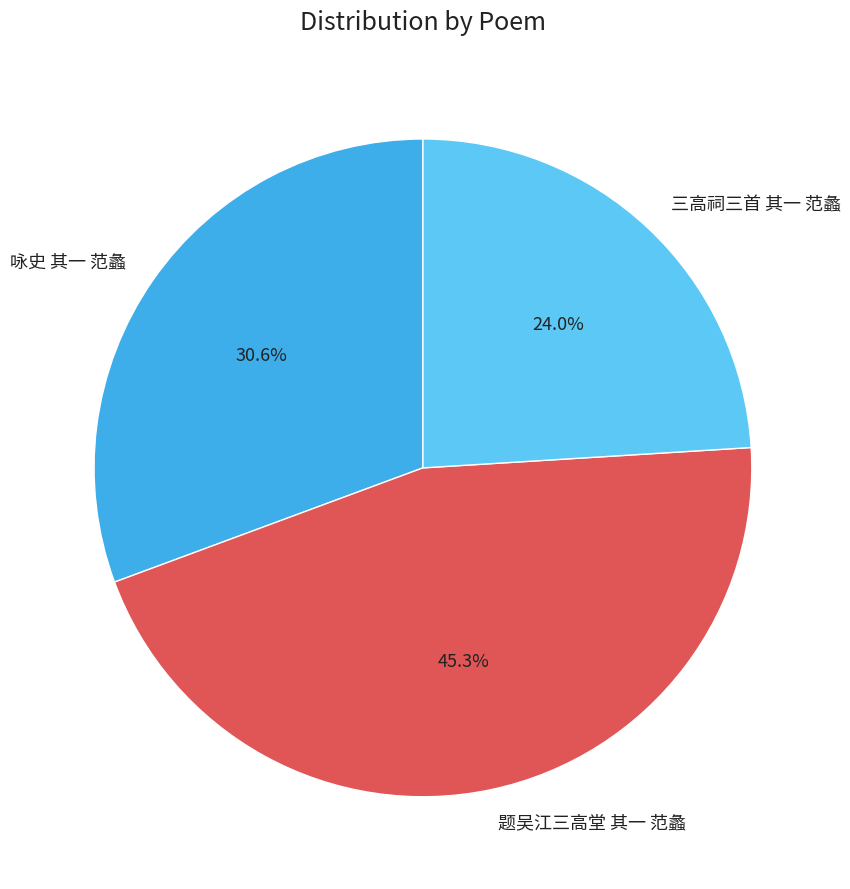

Which category has the smallest portion of the pie?

三高祠三首 其一 范蠡